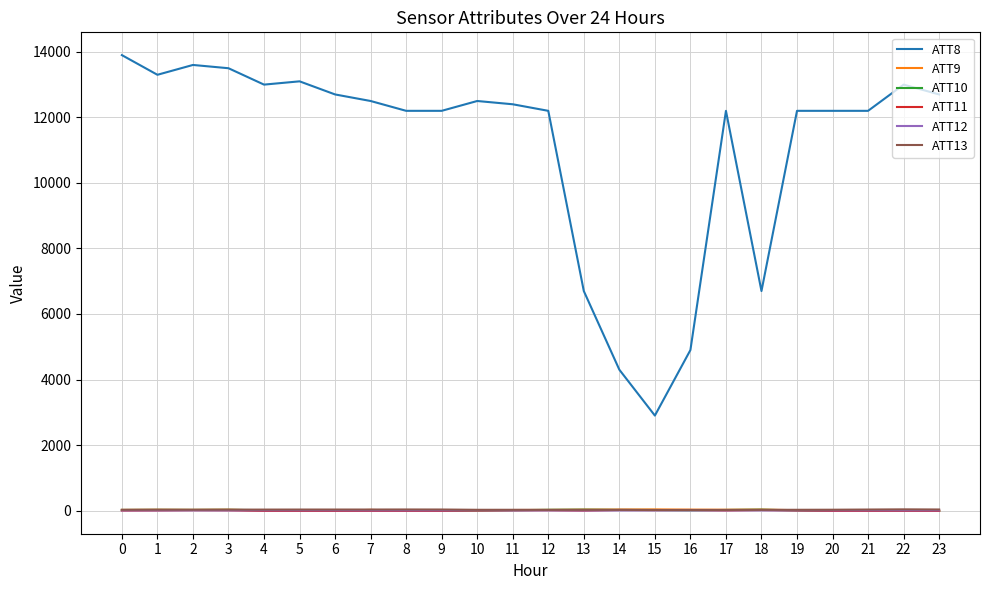

What are all the series names shown in the legend?

ATT8, ATT9, ATT10, ATT11, ATT12, ATT13